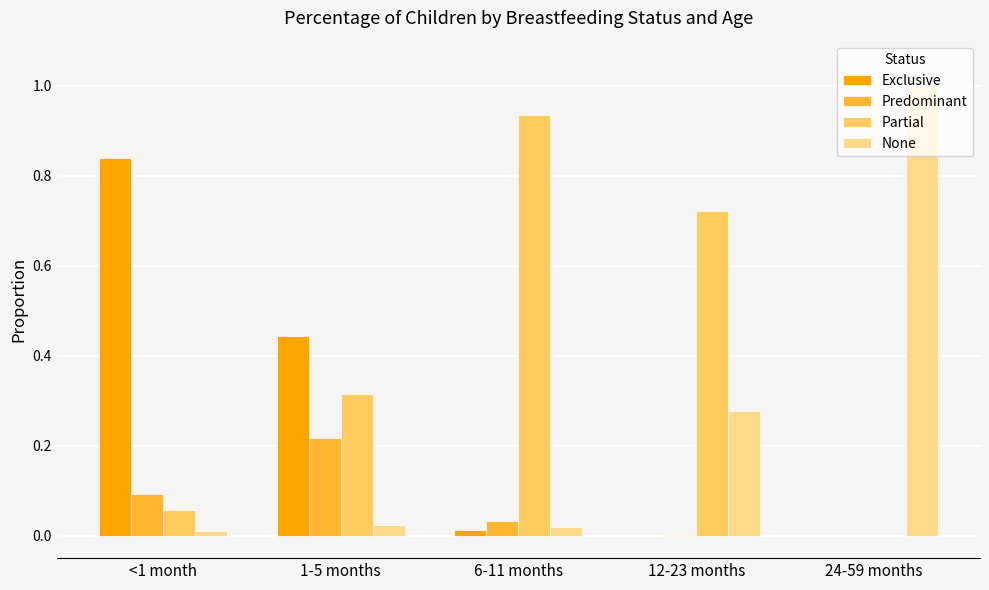

Which series has the largest total across all categories?

Partial